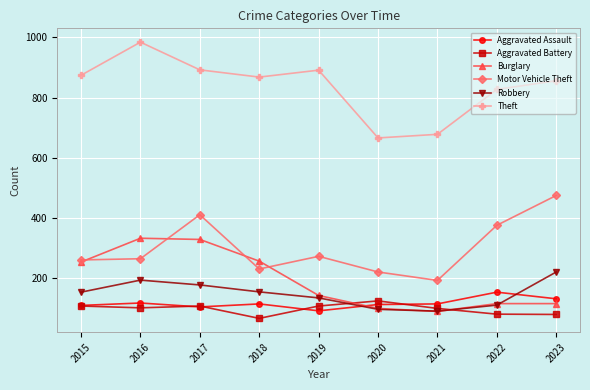

Count the number of categories in the chart.

9